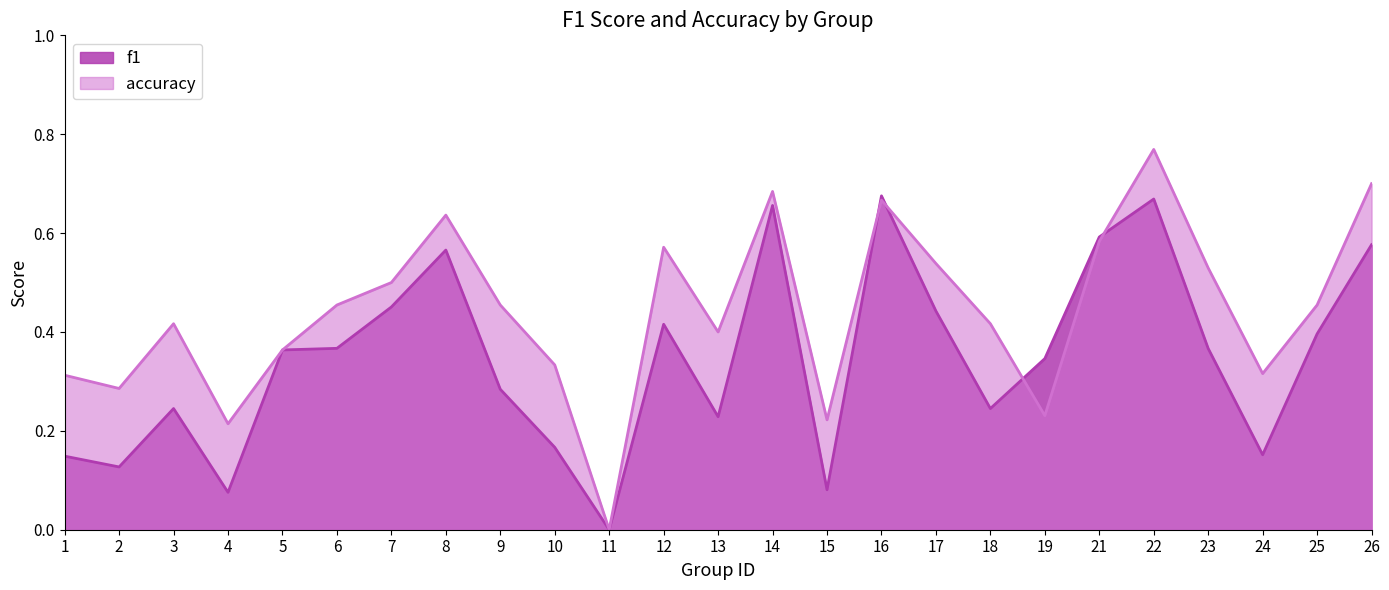

Rank the categories by accuracy value from lowest to highest.

11, 4, 15, 19, 2, 1, 24, 10, 5, 13, 3, 18, 6, 9, 25, 7, 23, 17, 12, 21, 8, 16, 14, 26, 22